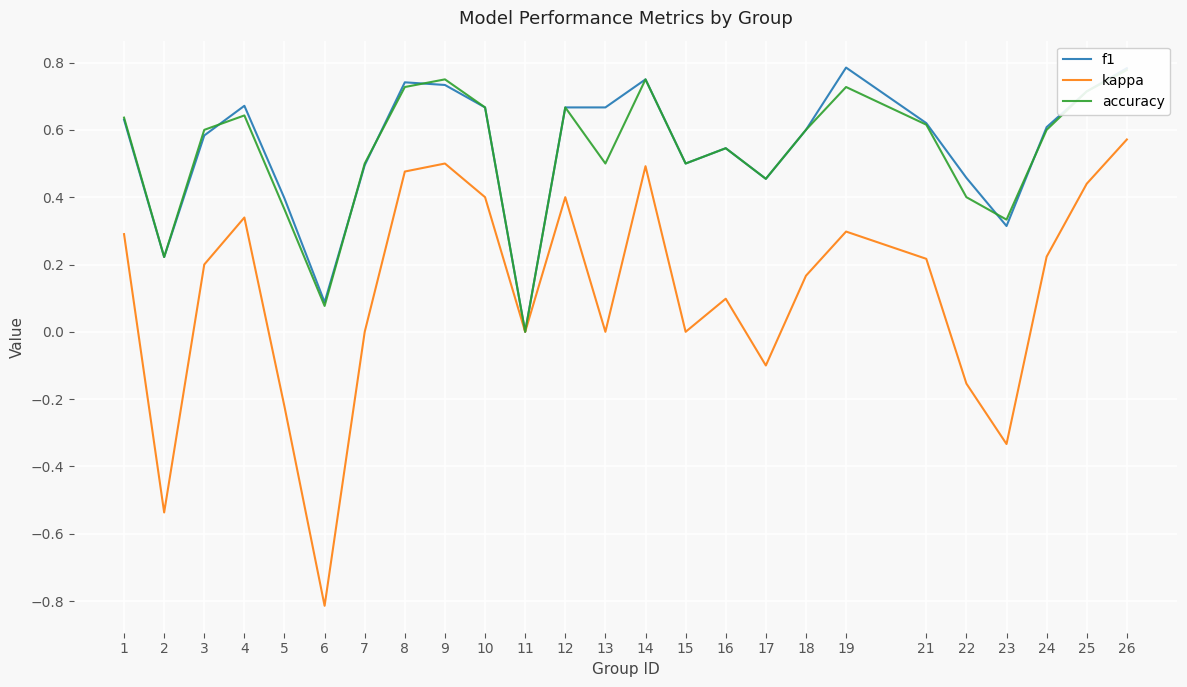

At how many categories does at least one series exceed 0?

24